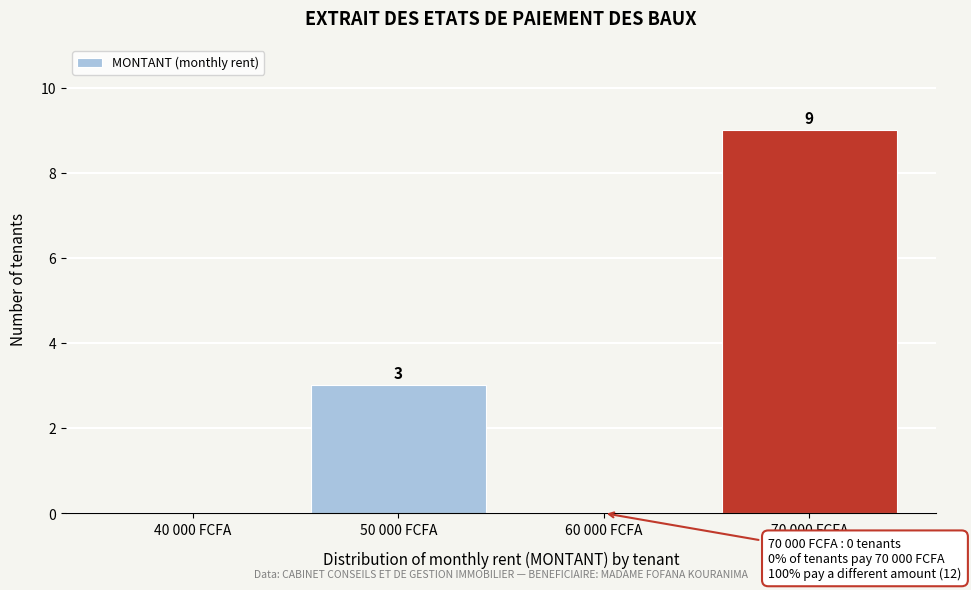

Reading left to right, what are all the values shown in this chart?

40 000 FCFA=0	50 000 FCFA=3	60 000 FCFA=0	70 000 FCFA=9